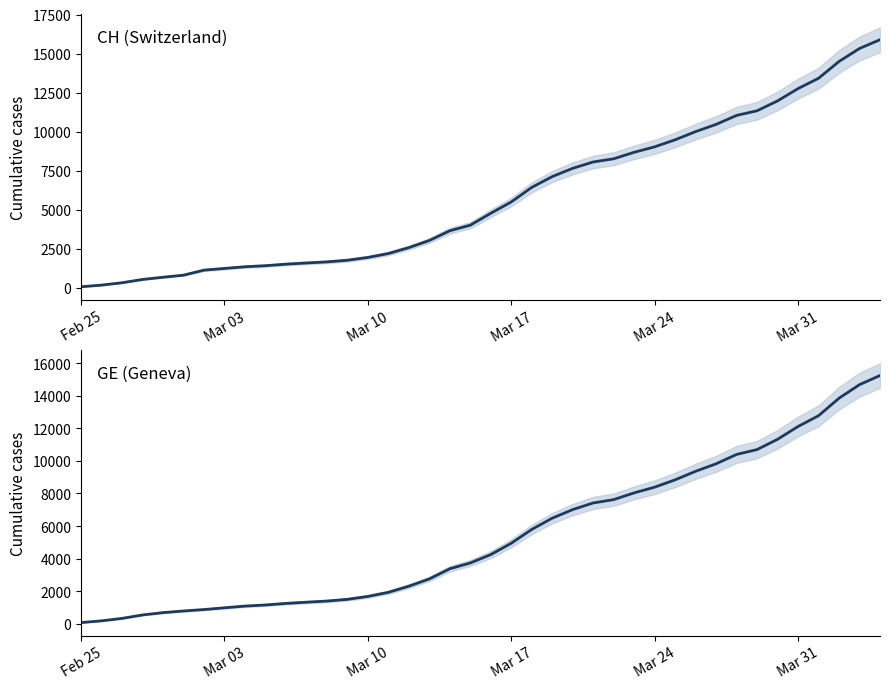

True or false: CH has more than 2 interior local peaks.

False